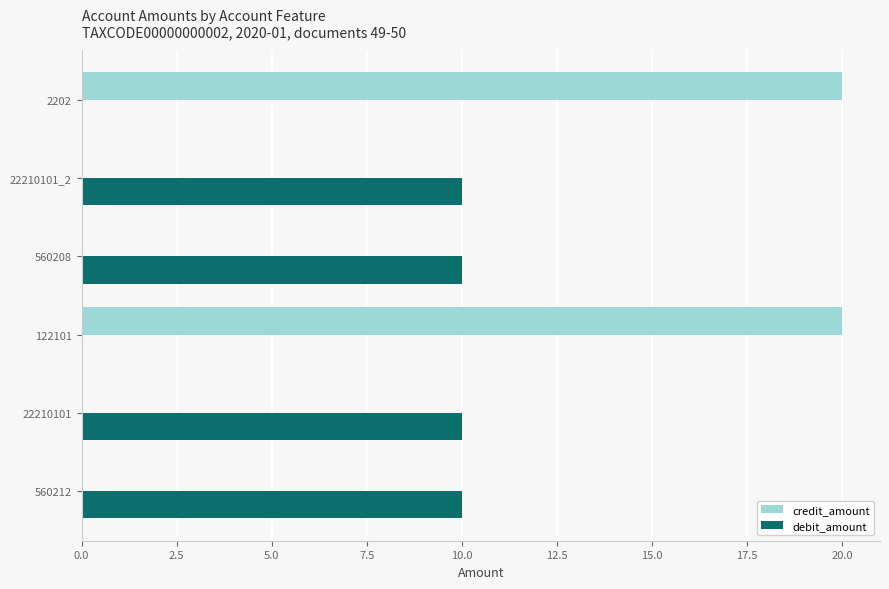

Which series changed the most between 22210101 and 122101?

credit_amount